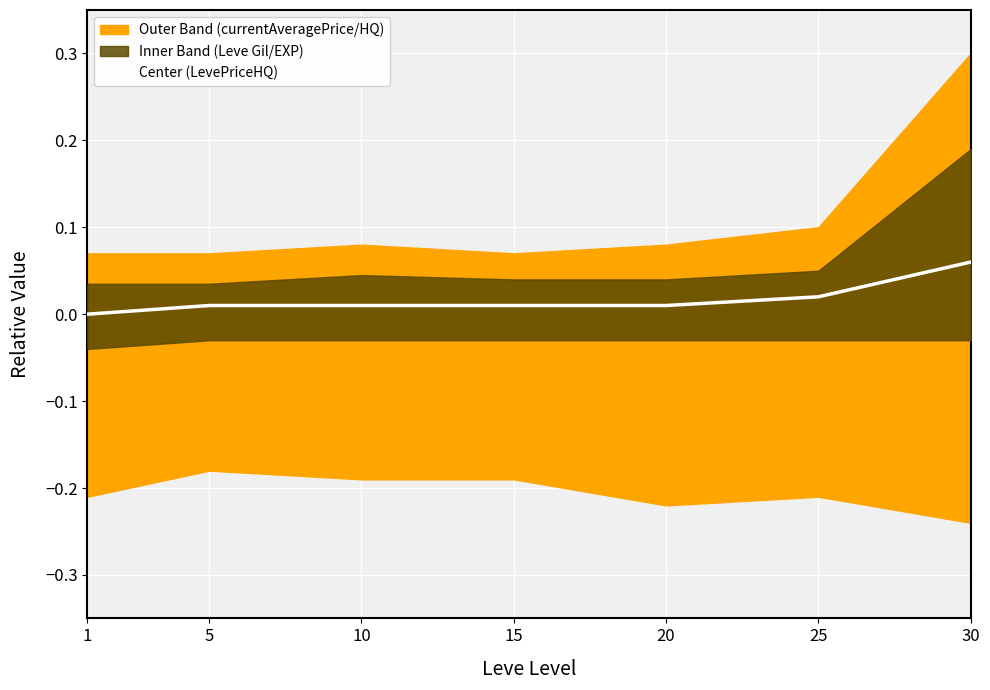

The value at 15 is 0.0. True or false?

False